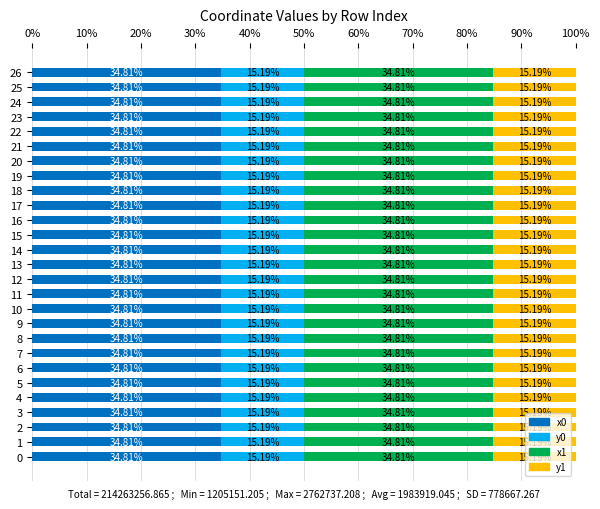

What is the sum of the x0 values at 1 and 16?

69.6